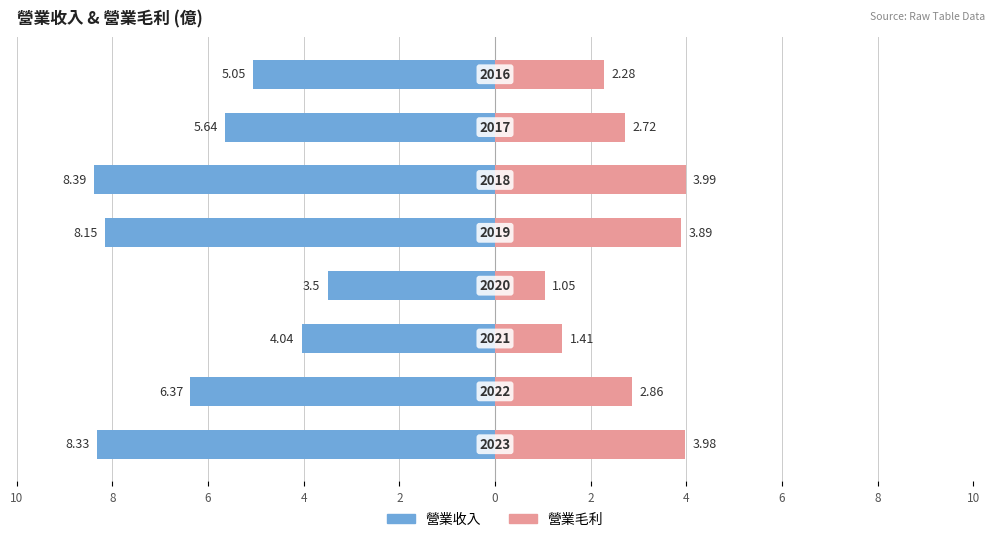

Which series has the widest spread of values?

營業收入